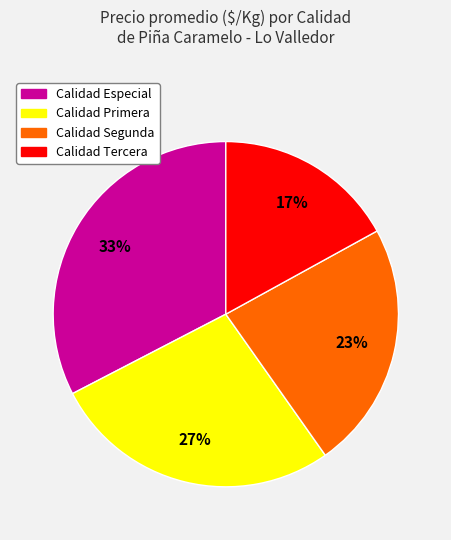

Is there any slice that represents more than half of the pie?

No